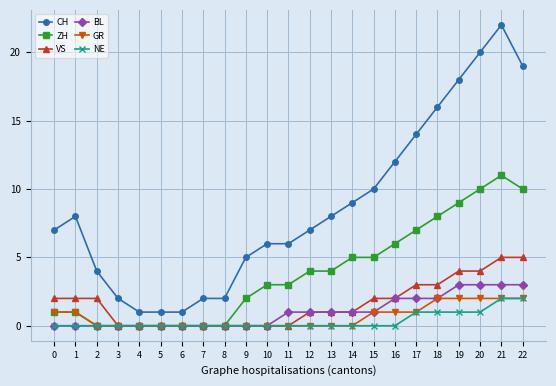

What is the highest value of the BL series?

3